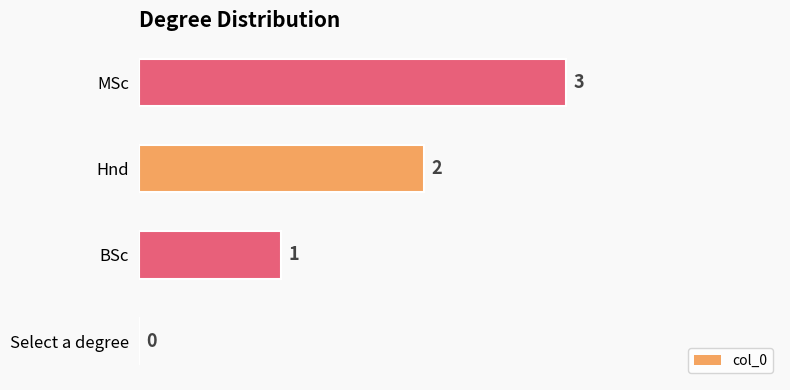

Count the number of data series in this chart.

1